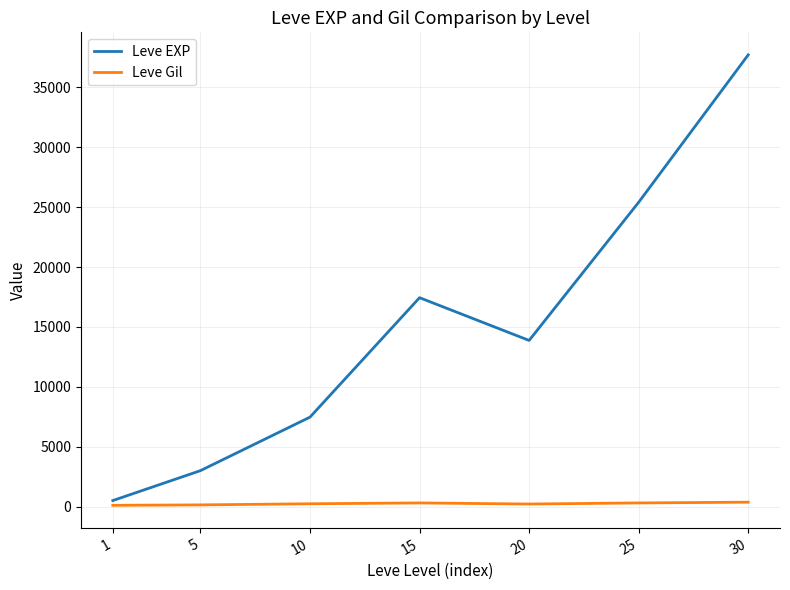

What is the spread (max minus min) of values at 20?

13655.8